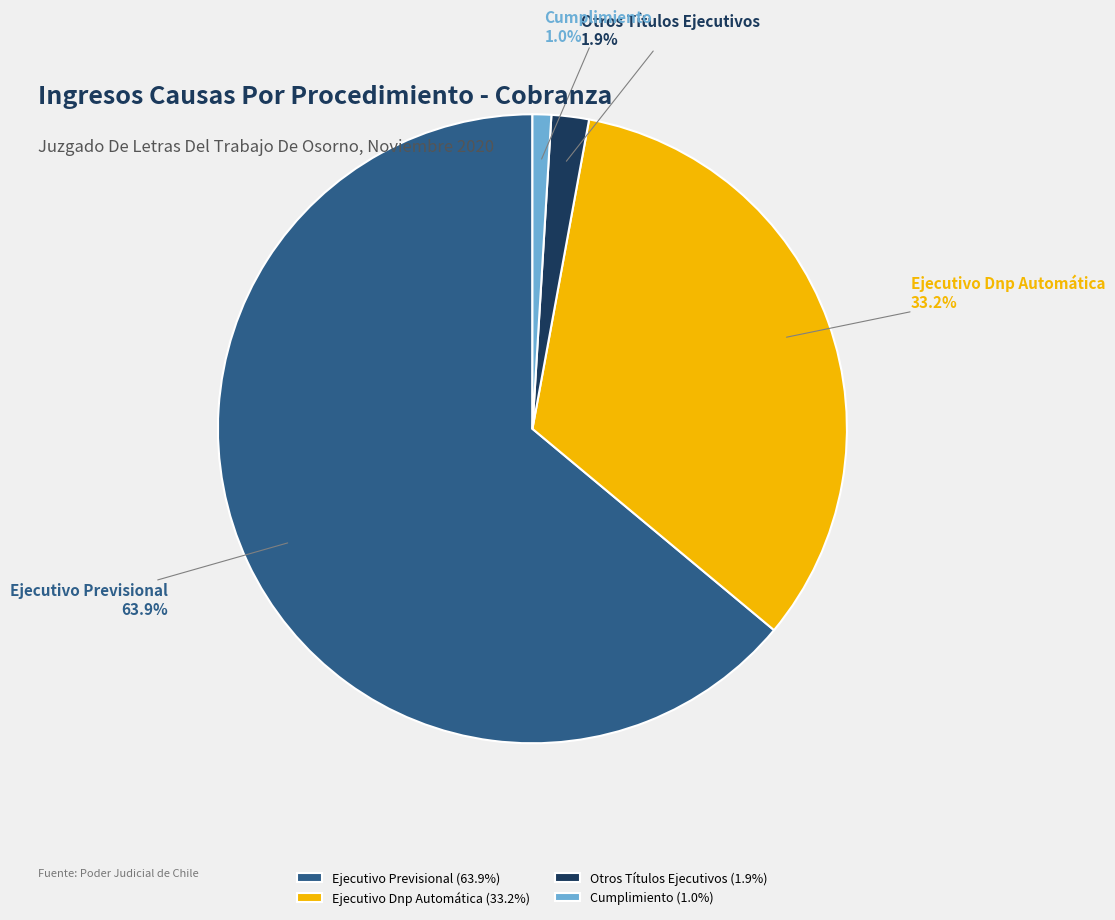

To the nearest percent, what is the average slice percentage?

25%